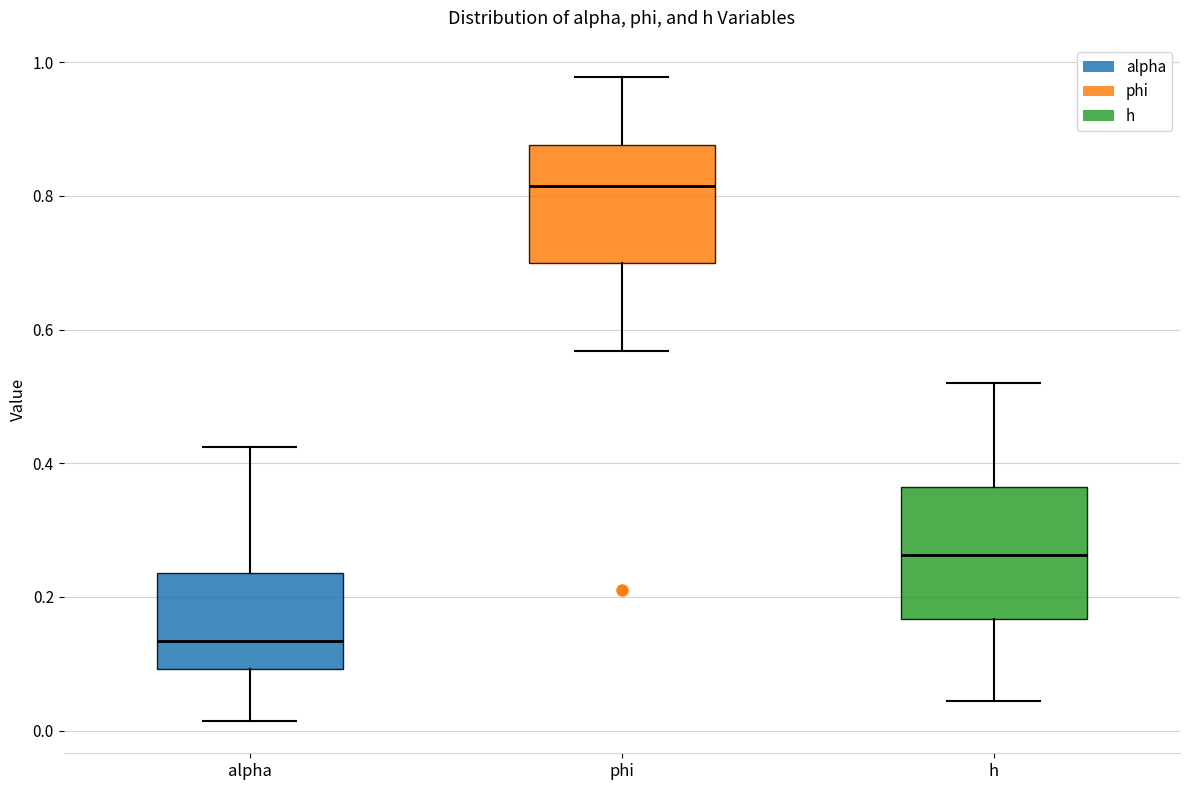

Reading left to right, transcribe this box plot: for each box, give where its median line is, the range the box spans, and where its two whiskers end, as read against the y-axis. The values are not printed on the chart, so give them approximately, as read against the axis.

alpha: median 0.14, box 0.10 to 0.24, whiskers 0.02 to 0.42
phi: median 0.82, box 0.70 to 0.88, whiskers 0.56 to 0.98
h: median 0.26, box 0.16 to 0.36, whiskers 0.04 to 0.52